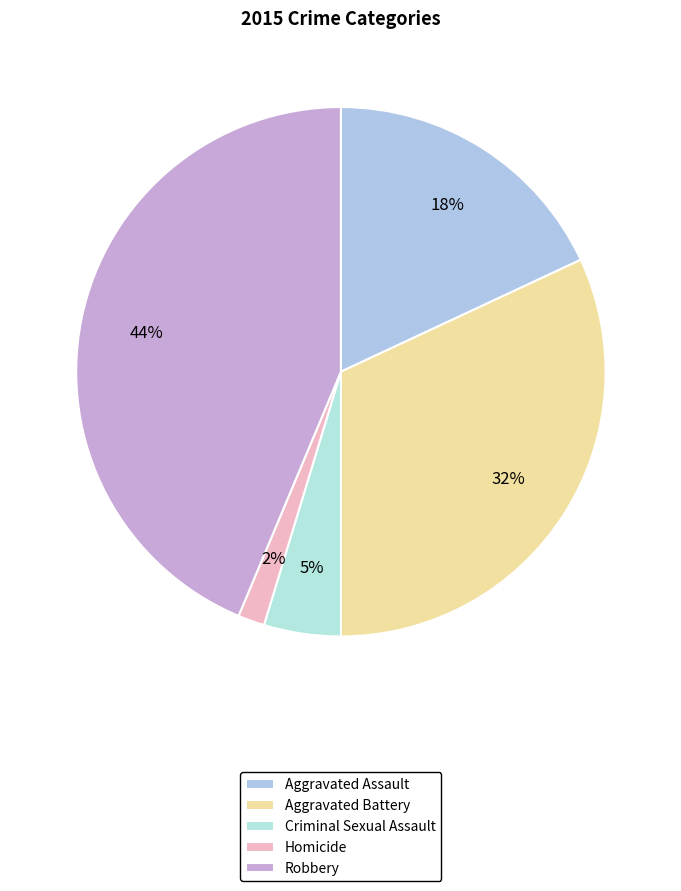

How many segments does this pie chart have?

5